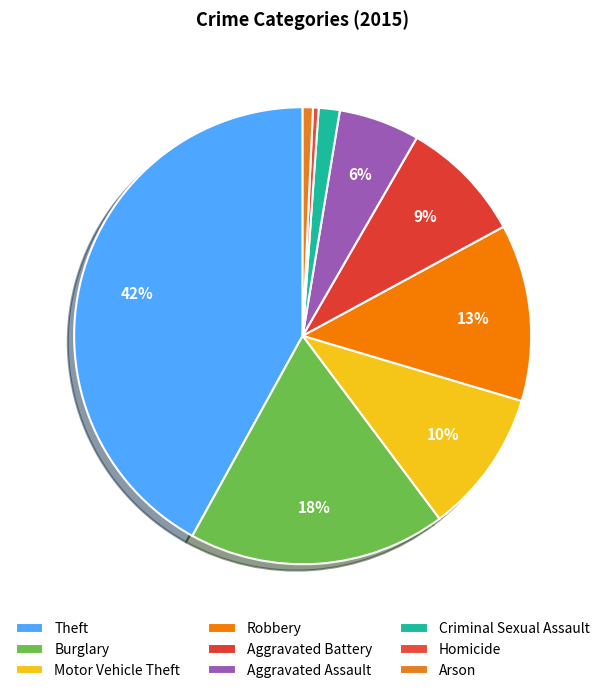

Is it true that Theft is 42% of the pie?

True